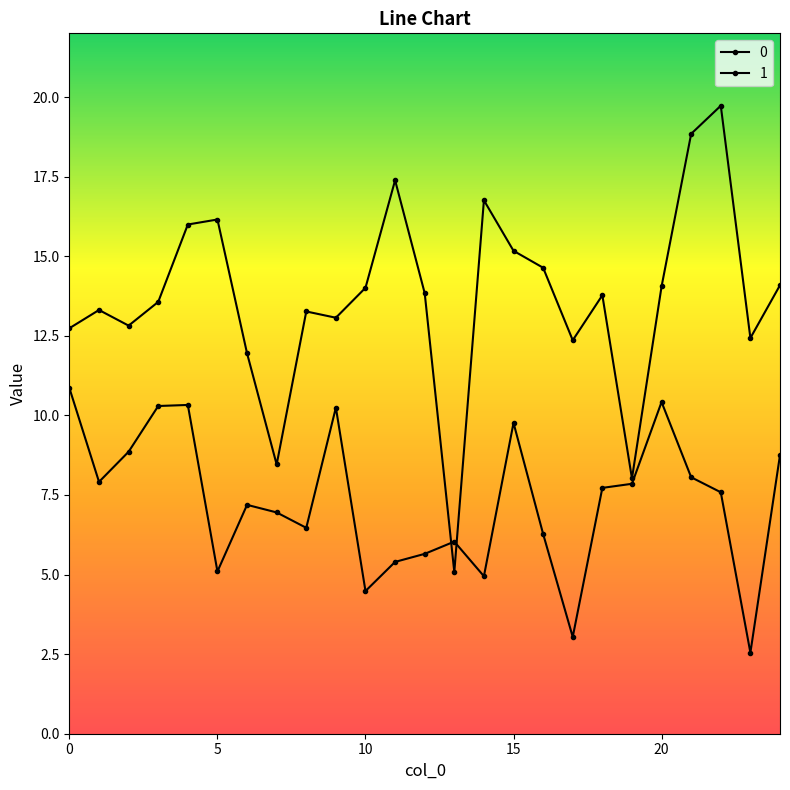

How many distinct data groups are displayed?

2